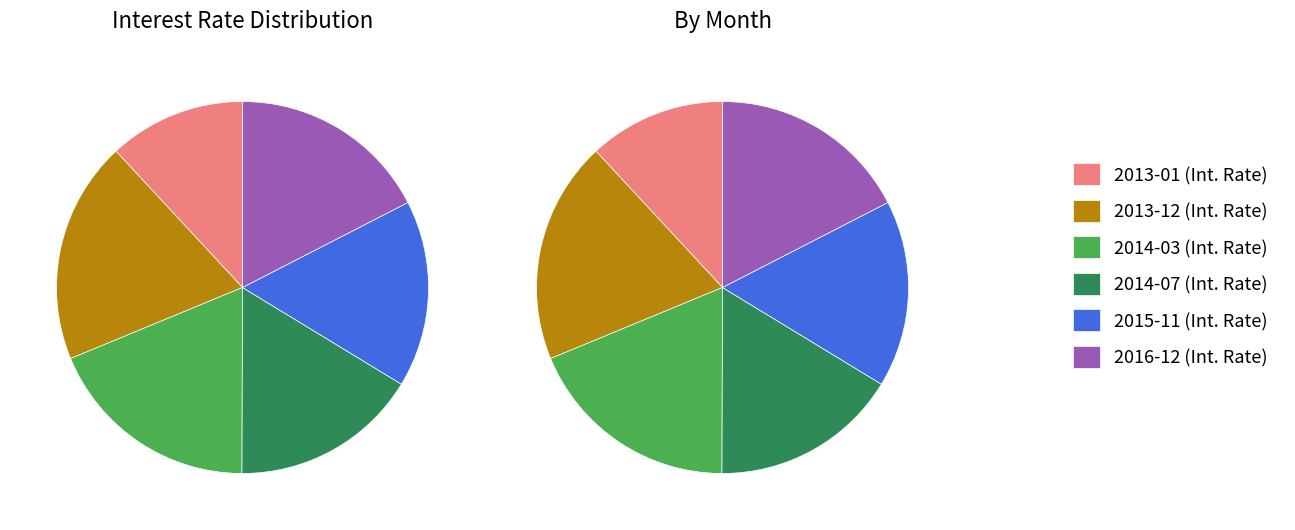

True or false: 2014-07 accounts for 27% of the total.

False